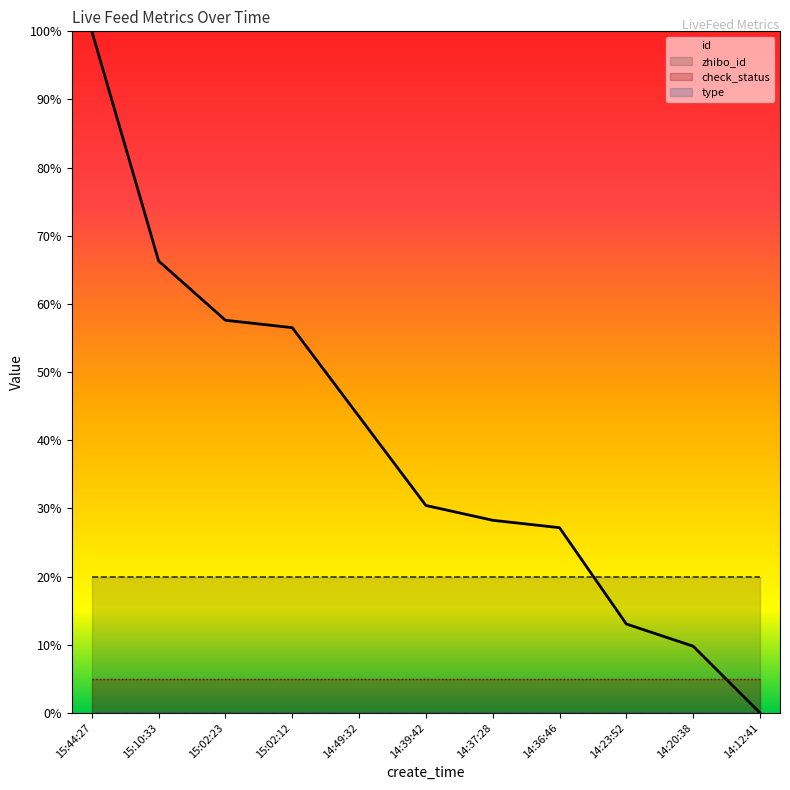

What is the lowest value of the zhibo_id series?

20.0